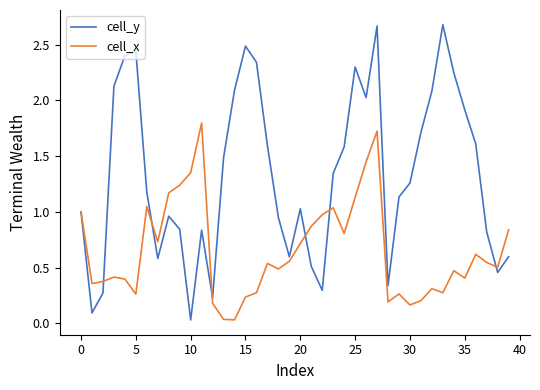

At how many categories does at least one series exceed 2?

12